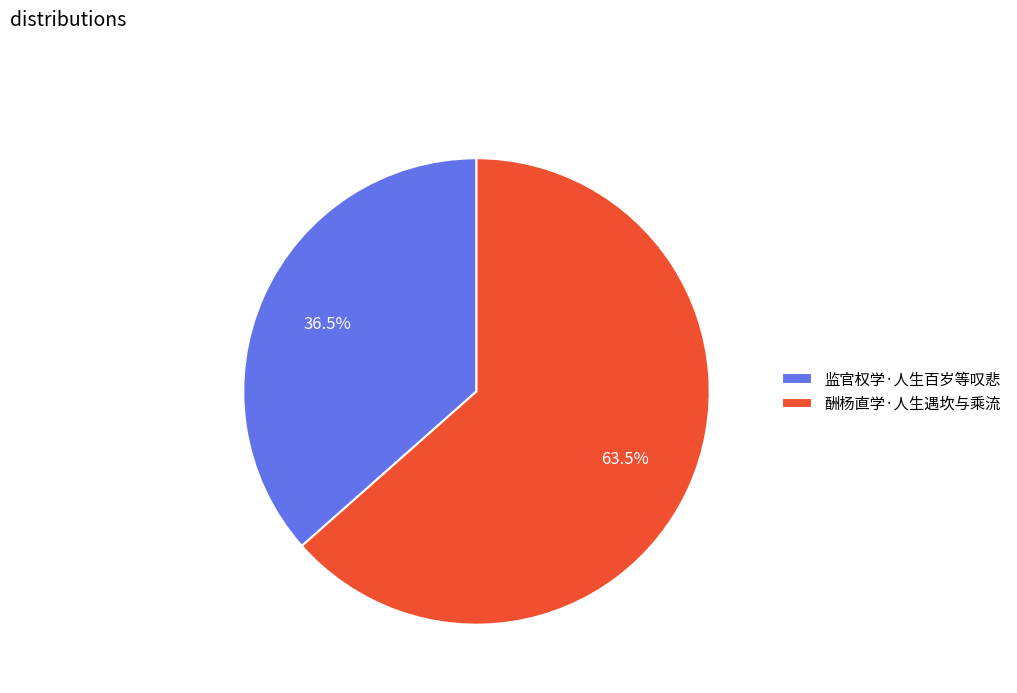

Does 监官权学·人生百岁等叹悲 represent more than half of the total?

No